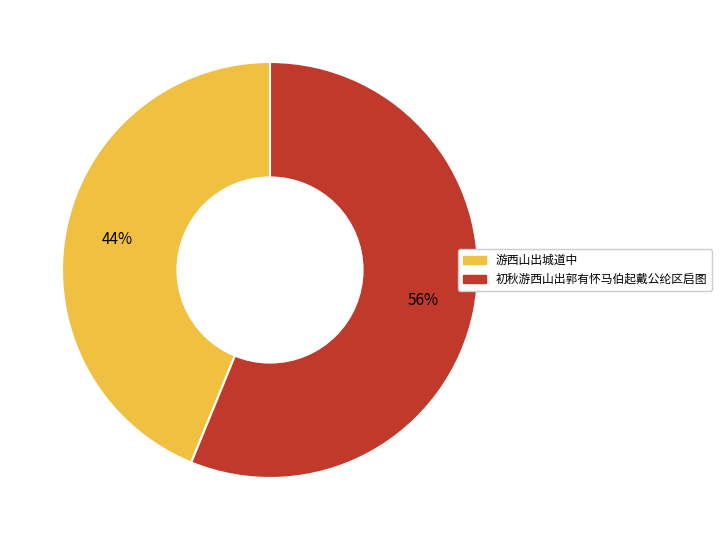

To the nearest percent, what percentage of the pie is 初秋游西山出郭有怀马伯起戴公纶区启图?

56%